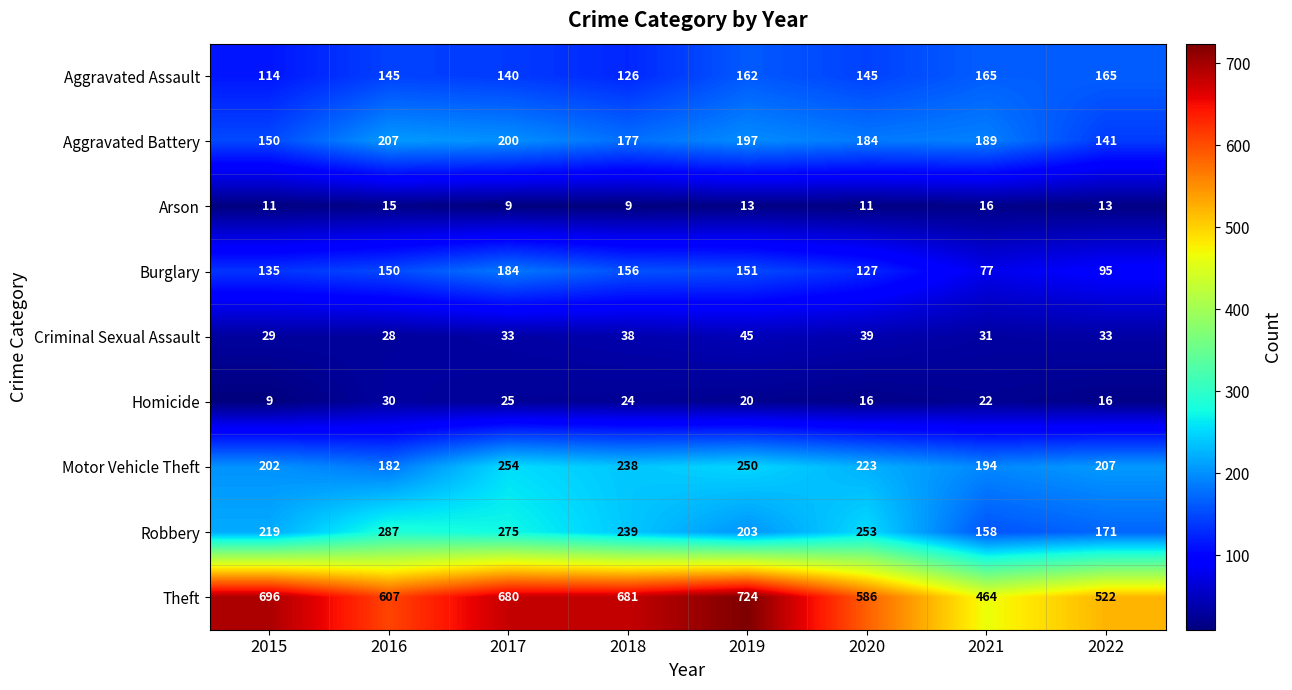

Read the Homicide value at 2021, to the nearest 5.

20